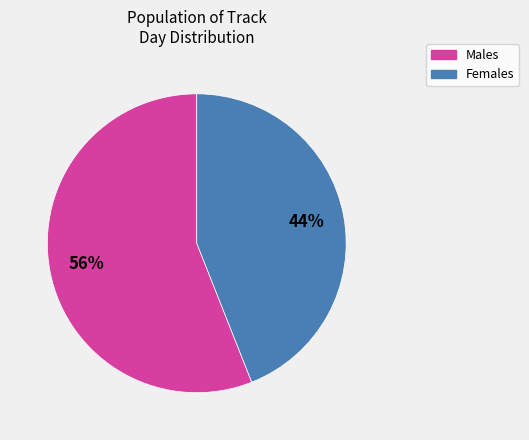

Count the number of slices in the pie.

2